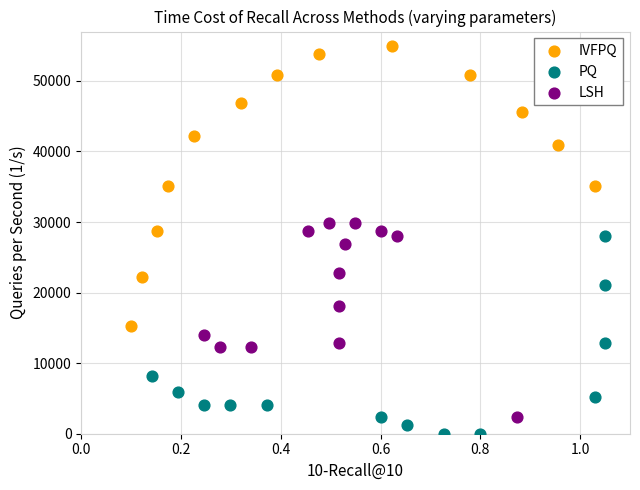

Which series reaches the minimum Y coordinate?

PQ